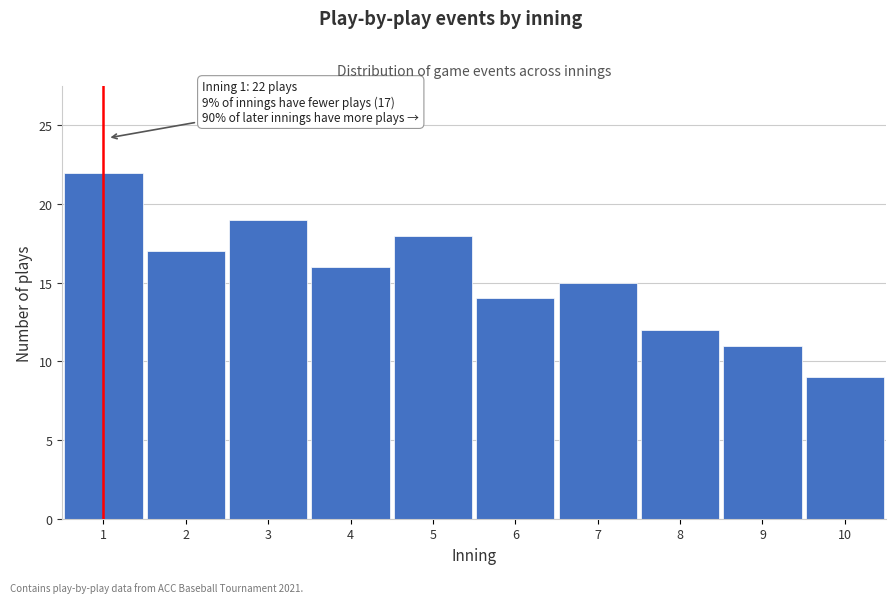

Reading left to right, list all the values displayed in this chart.

1=22	2=17	3=19	4=16	5=18	6=14	7=15	8=12	9=11	10=9